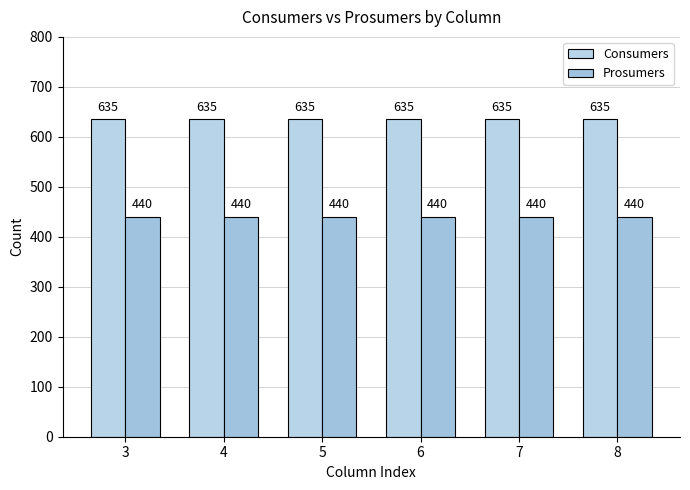

Which series has the widest spread of values?

Consumers